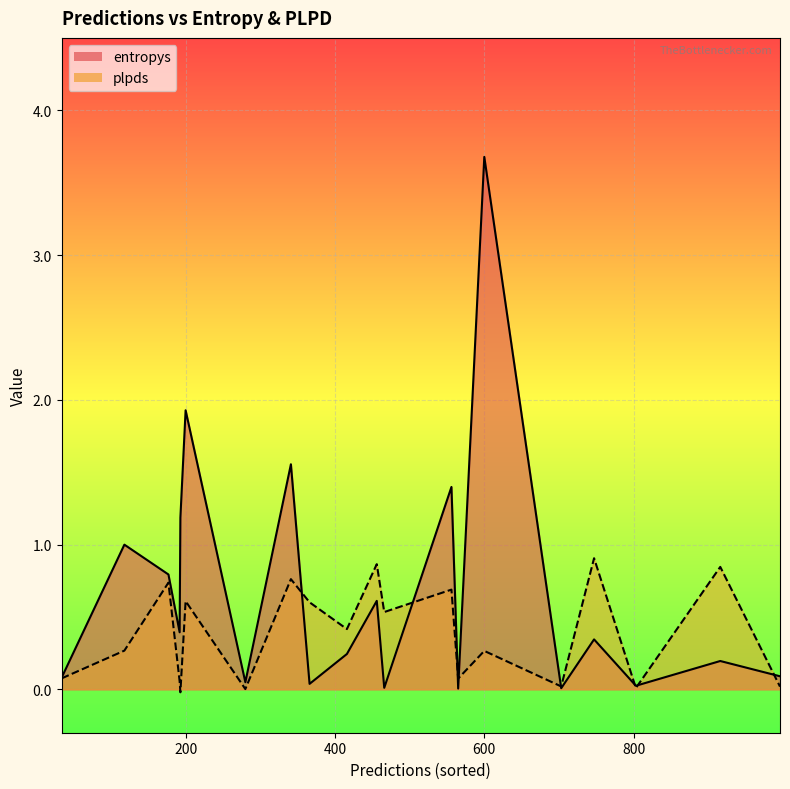

Rank the series at 600 from highest to lowest value.

entropys, plpds